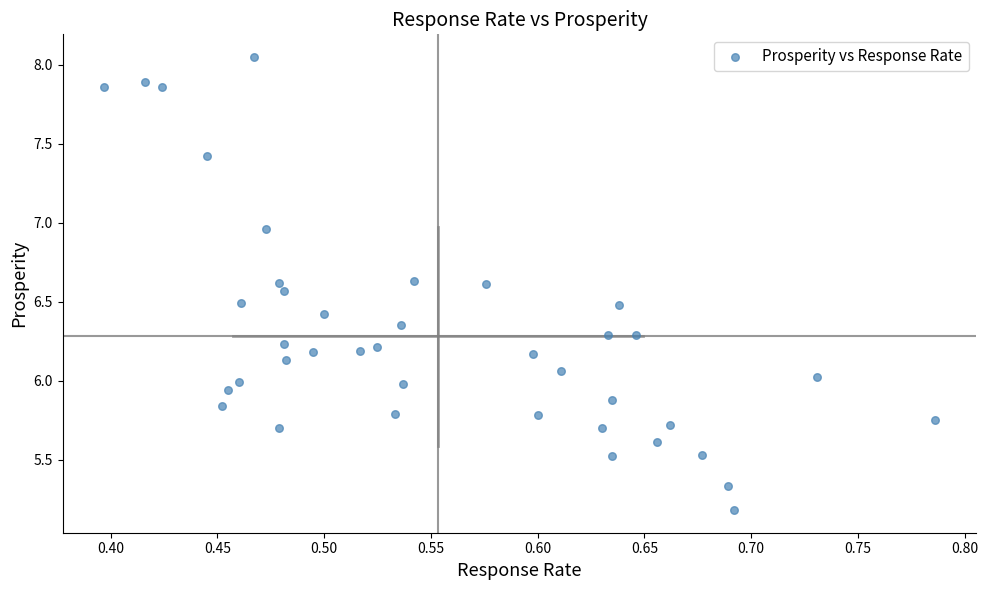

What is the range of Y values (max minus min)?

2.9